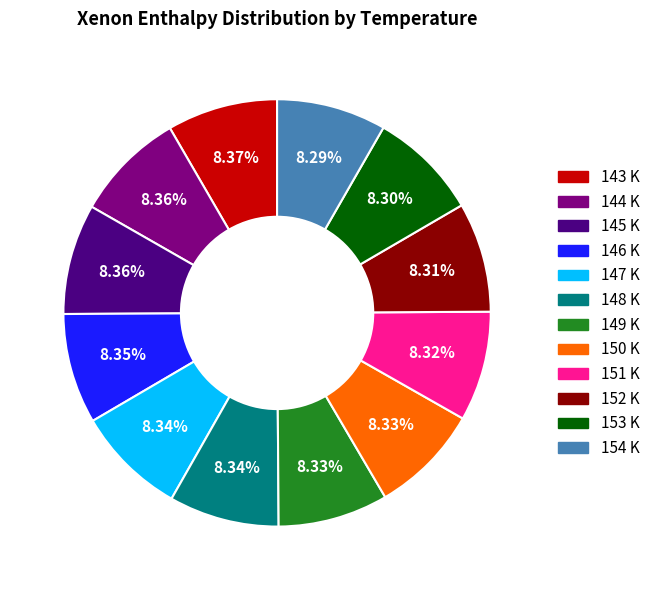

To the nearest percent, what portion does 145 K represent?

8%